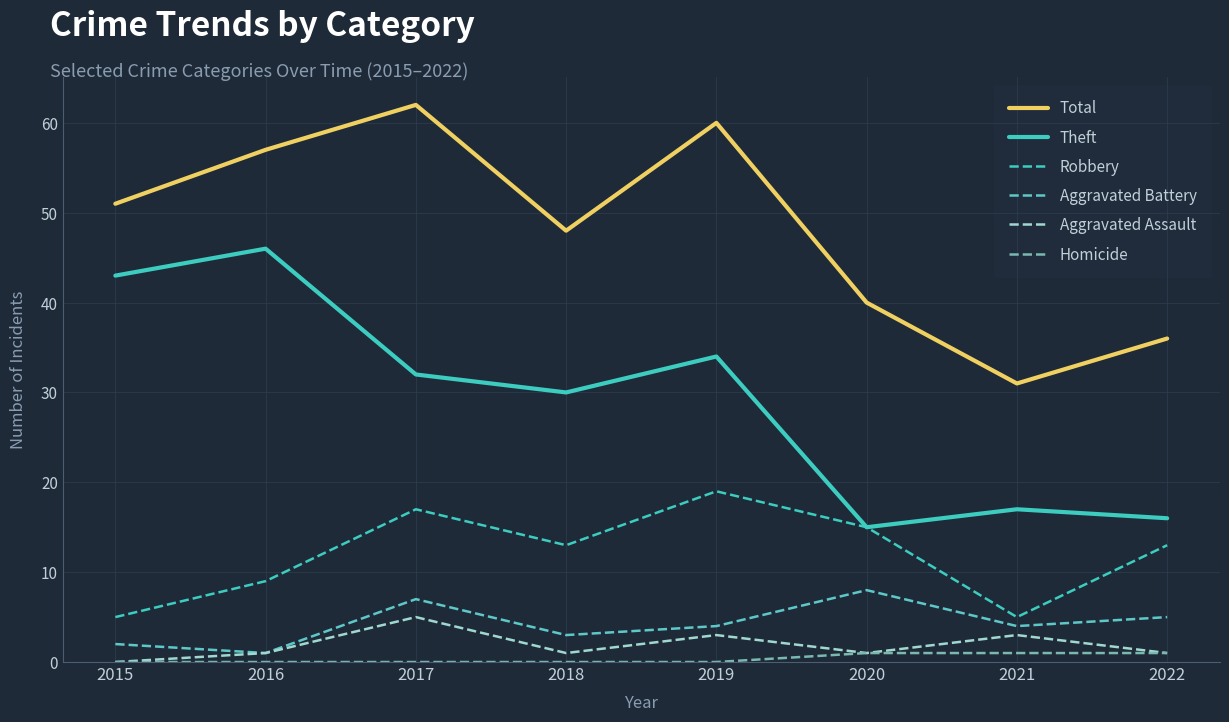

What are all the series names shown in the legend?

Total, Theft, Robbery, Aggravated Battery, Aggravated Assault, Homicide